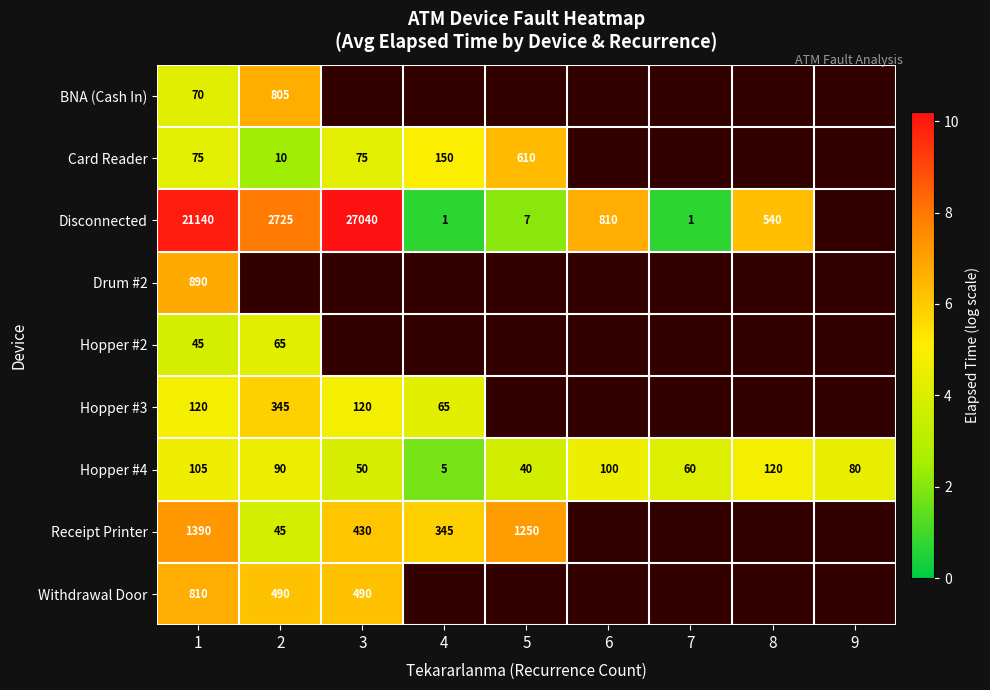

Is the value of Hopper #4 at 9 greater than the value of Disconnected at 3?

No